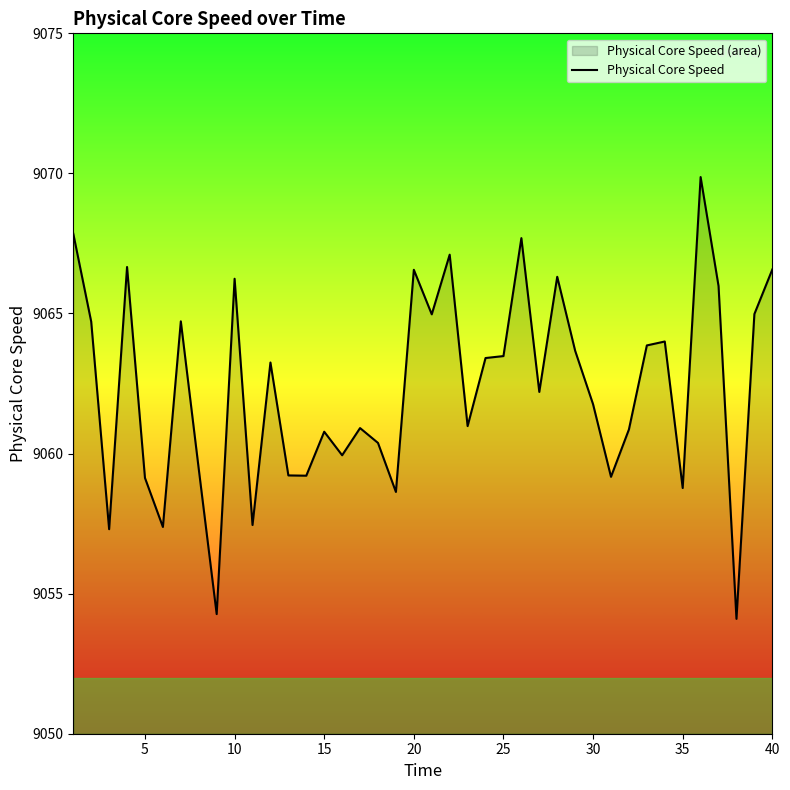

The chart shows a value of 13955.5 at 10. True or false?

False